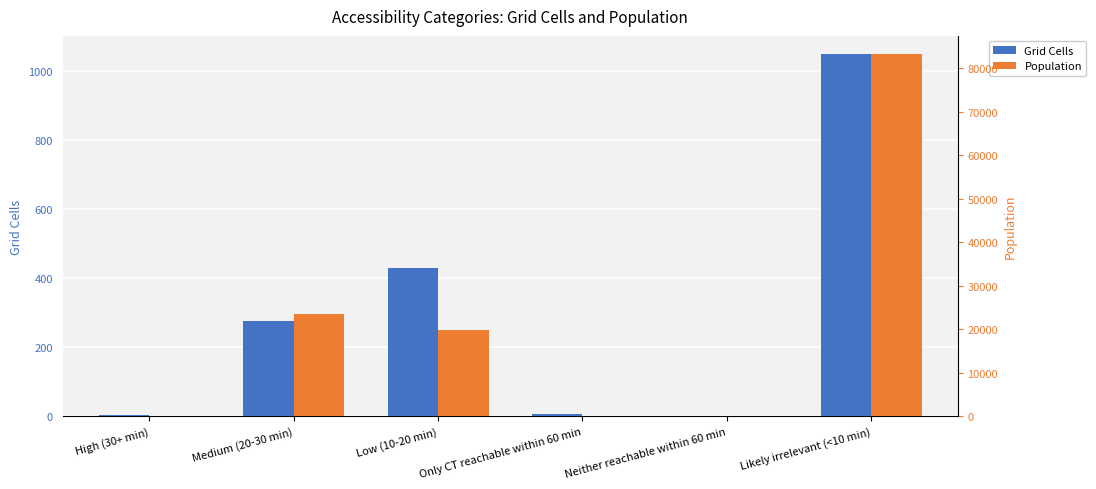

Between High (30+ min) and Neither reachable within 60 min, which series saw the biggest shift?

Population